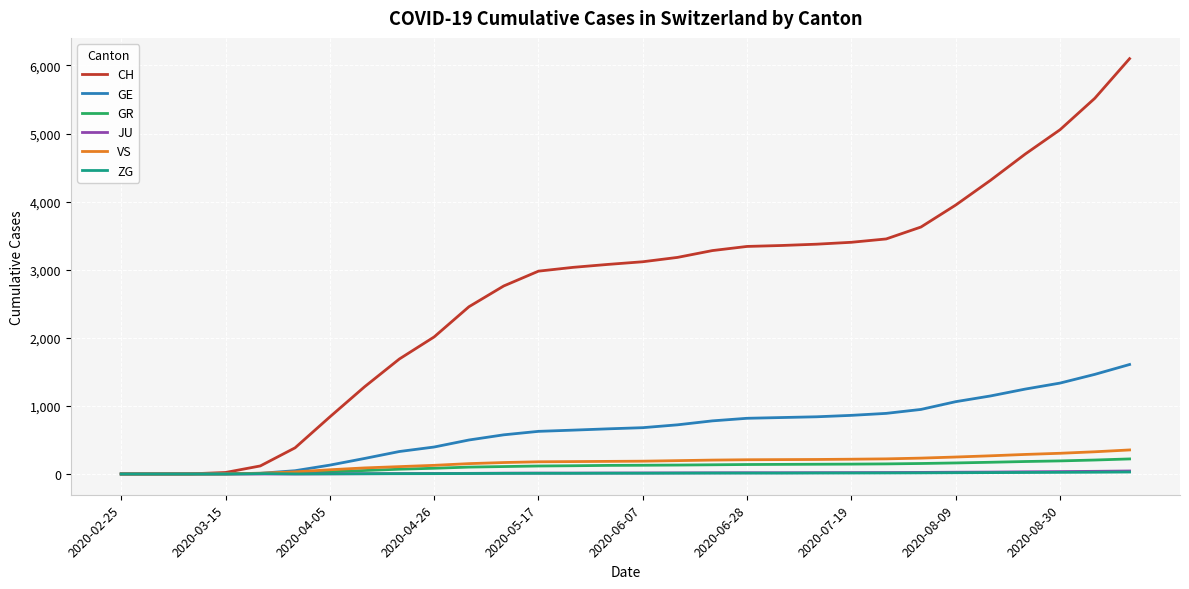

What is the maximum value for GE?

1608